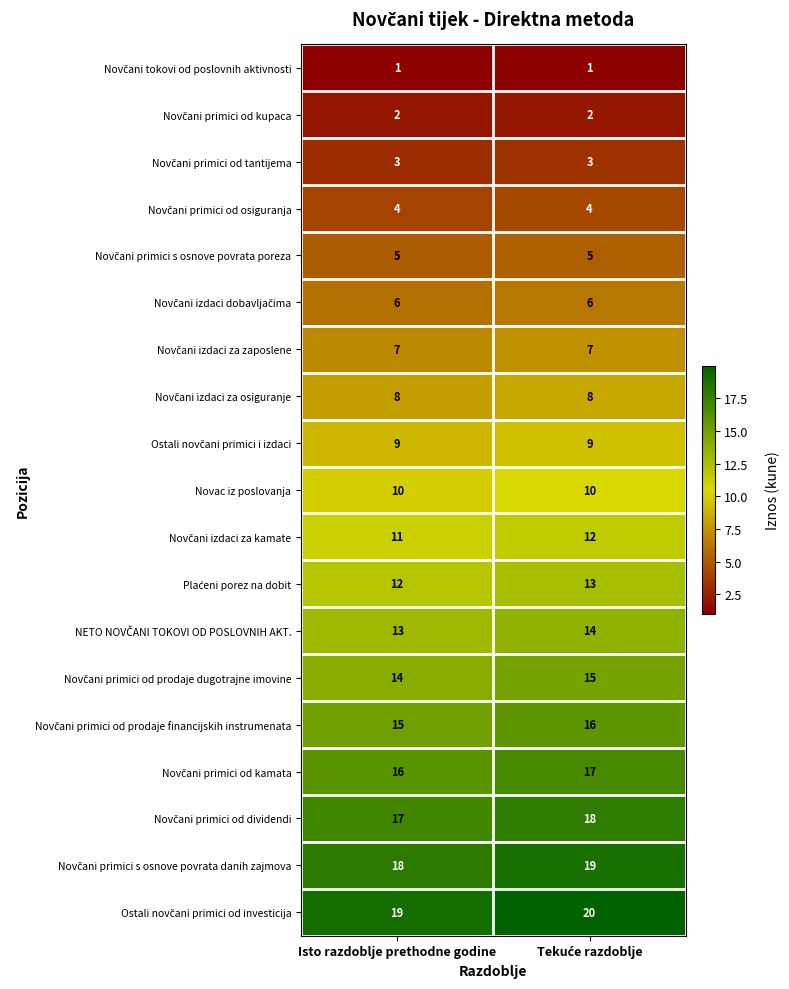

At how many categories does at least one series exceed 15?

2